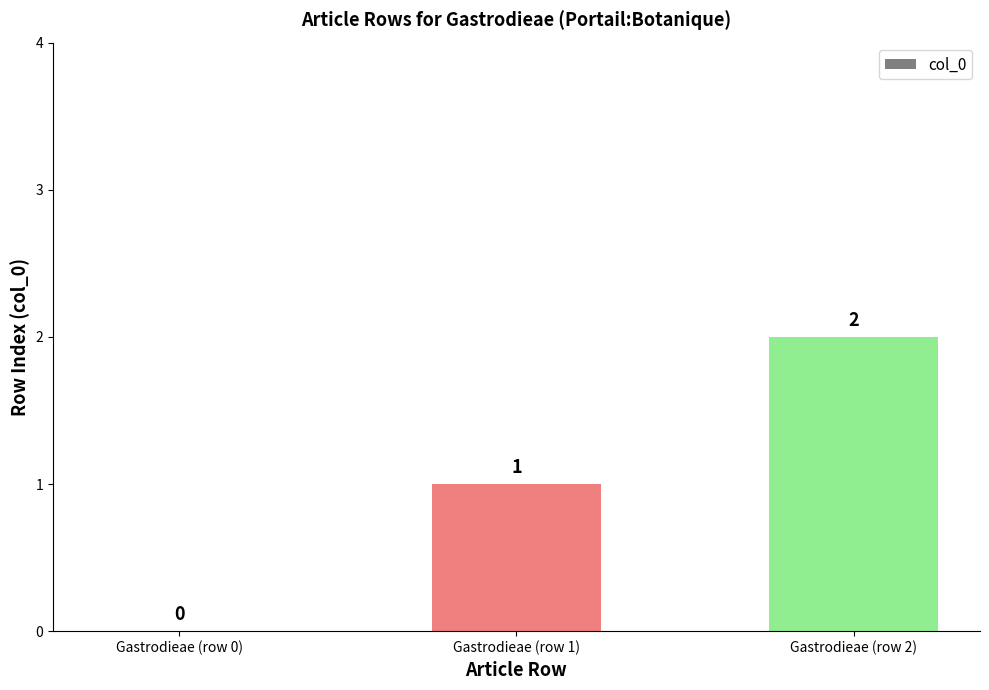

Where is the data nearest to the value 1?

Gastrodieae (row 1)